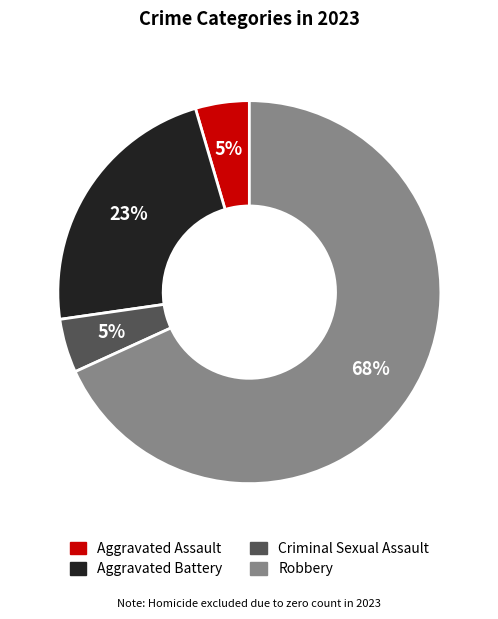

How many slices are in this pie chart?

4